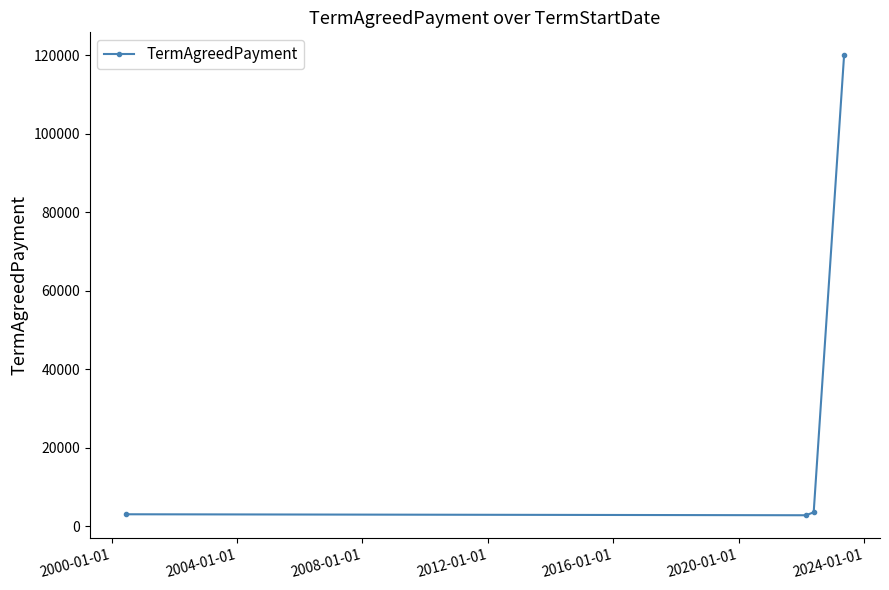

What is the value of the 3rd point from the left?

3500